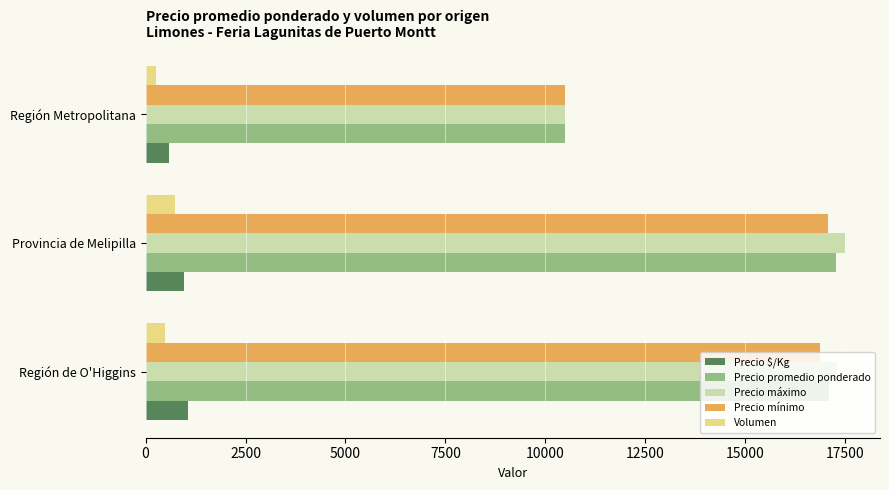

What is the average value of the Precio máximo series?

15102